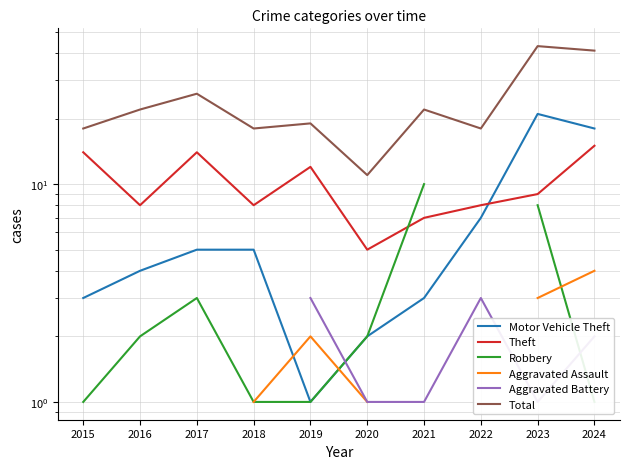

What is the difference between the maximum and minimum values in the Robbery series?

9.0